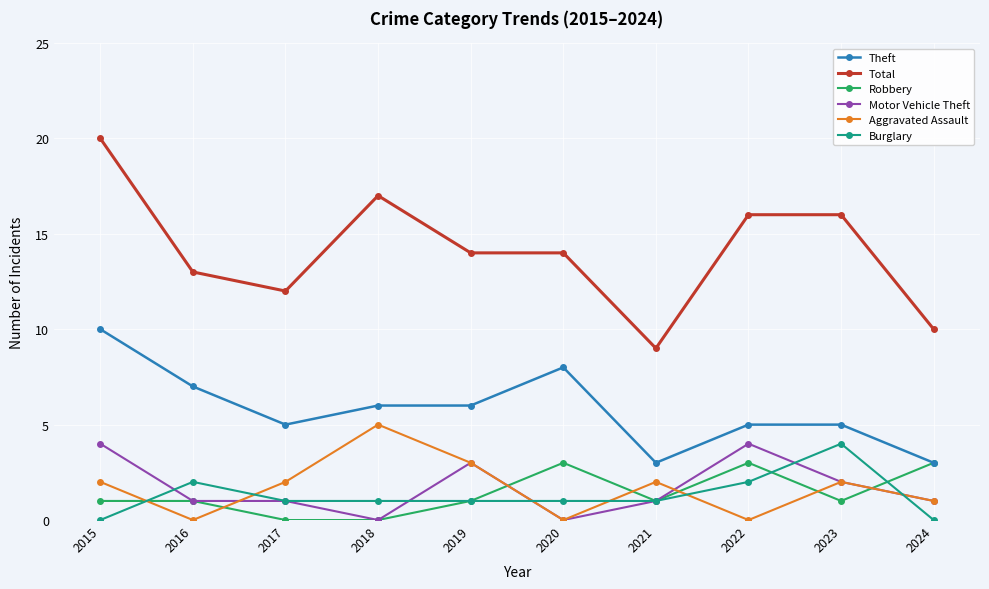

What is the value of the Burglary point at the 2nd from the left?

2